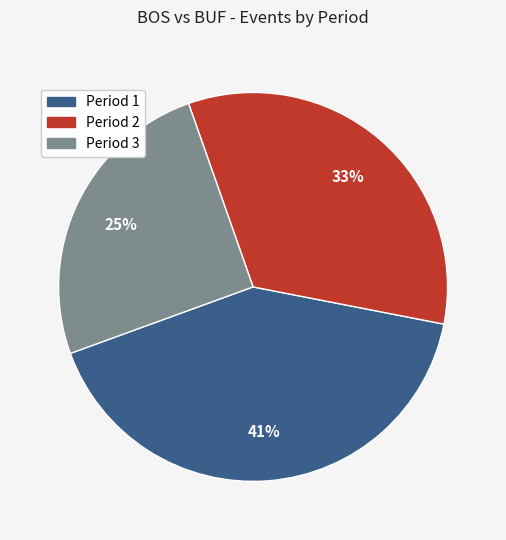

To the nearest percent, what percentage of the pie is Period 1?

41%